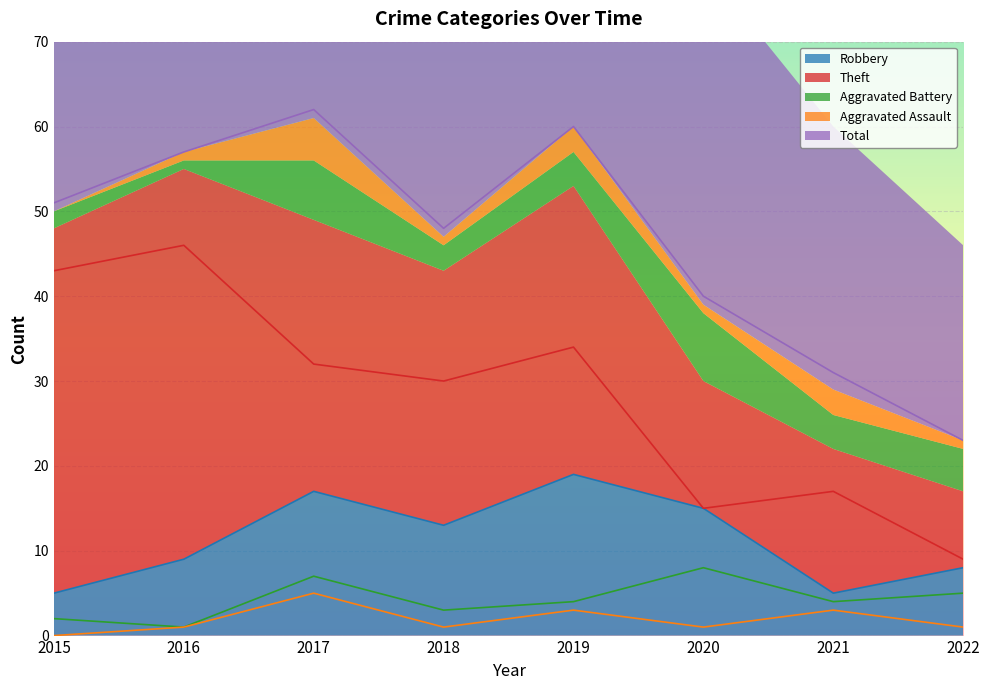

How many series are shown in this chart?

5